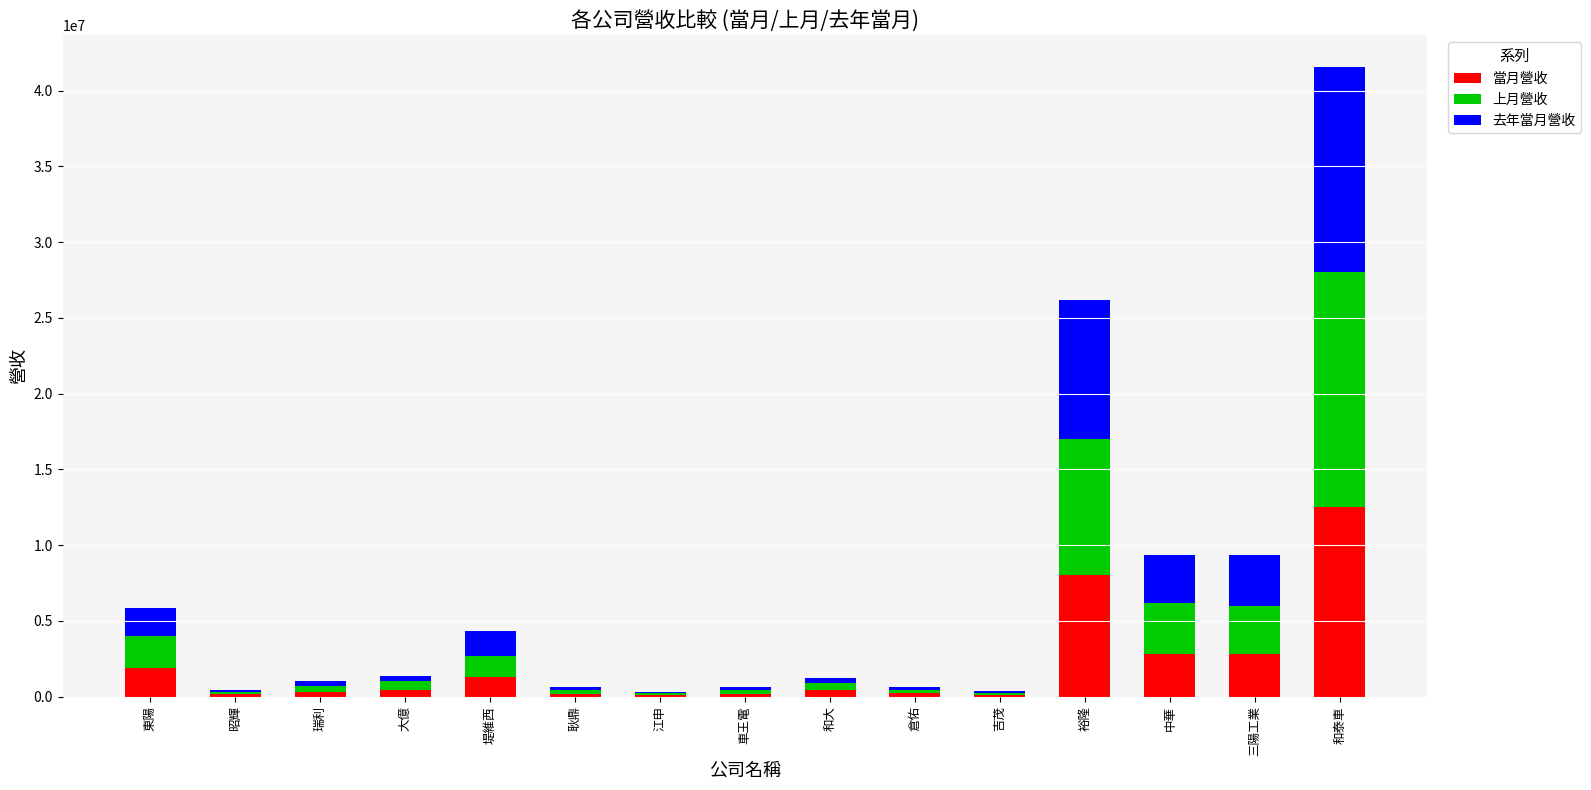

What are all the series names shown in the legend?

當月營收, 上月營收, 去年當月營收